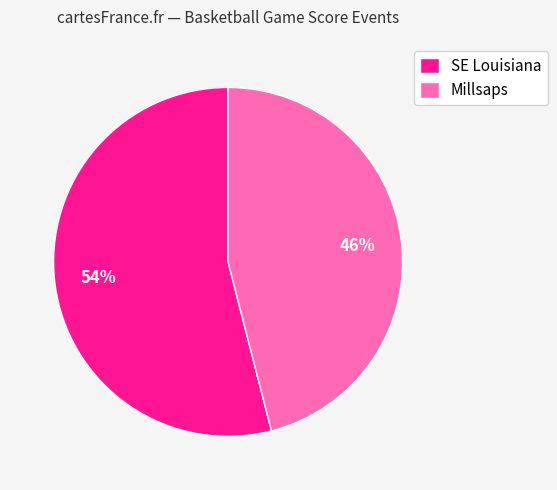

To the nearest percent, what is the difference between the Millsaps and SE Louisiana slice percentages?

8%